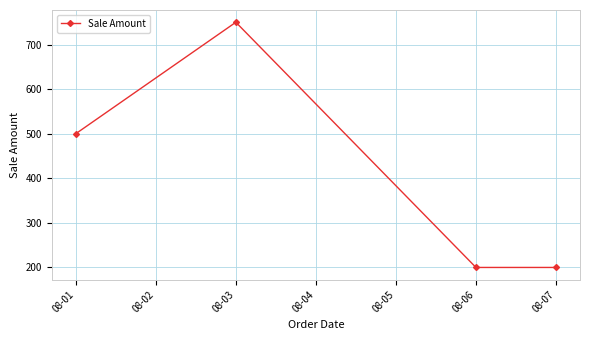

How many values are below 500?

2